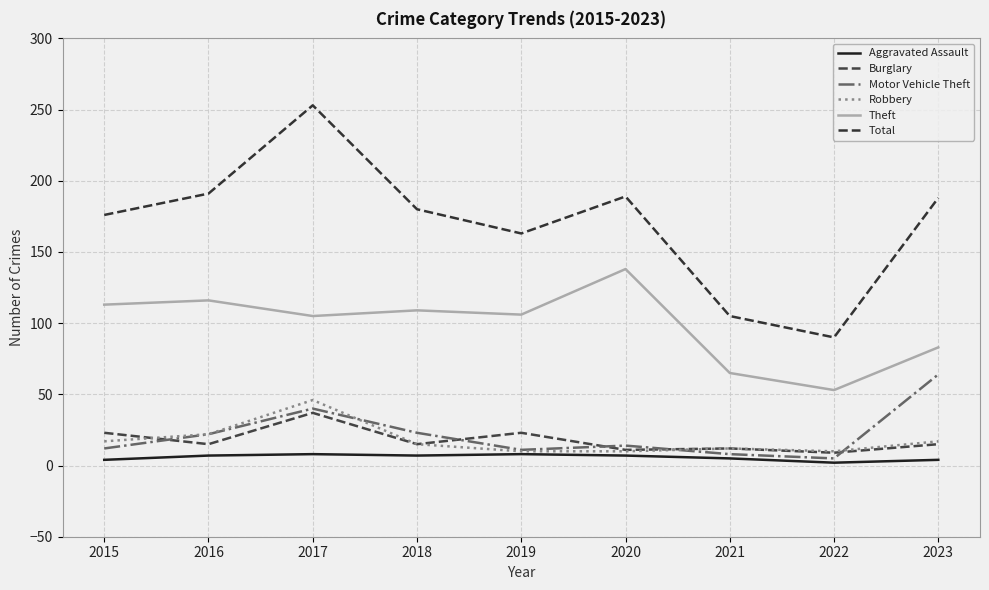

Reading left to right, extract all data points from this chart.

Aggravated Assault: 2015=4	2016=7	2017=8	2018=7	2019=8	2020=7	2021=5	2022=2	2023=4
Burglary: 2015=23	2016=15	2017=37	2018=15	2019=23	2020=11	2021=12	2022=9	2023=15
Motor Vehicle Theft: 2015=12	2016=22	2017=40	2018=23	2019=11	2020=14	2021=8	2022=5	2023=64
Robbery: 2015=17	2016=22	2017=46	2018=15	2019=10	2020=10	2021=12	2022=10	2023=17
Theft: 2015=113	2016=116	2017=105	2018=109	2019=106	2020=138	2021=65	2022=53	2023=83
Total: 2015=176	2016=191	2017=253	2018=180	2019=163	2020=189	2021=105	2022=90	2023=188